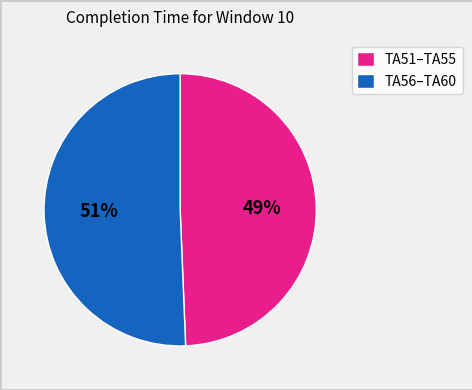

To the nearest percent, what is the combined percentage of TA56–TA60 and TA51–TA55?

100%